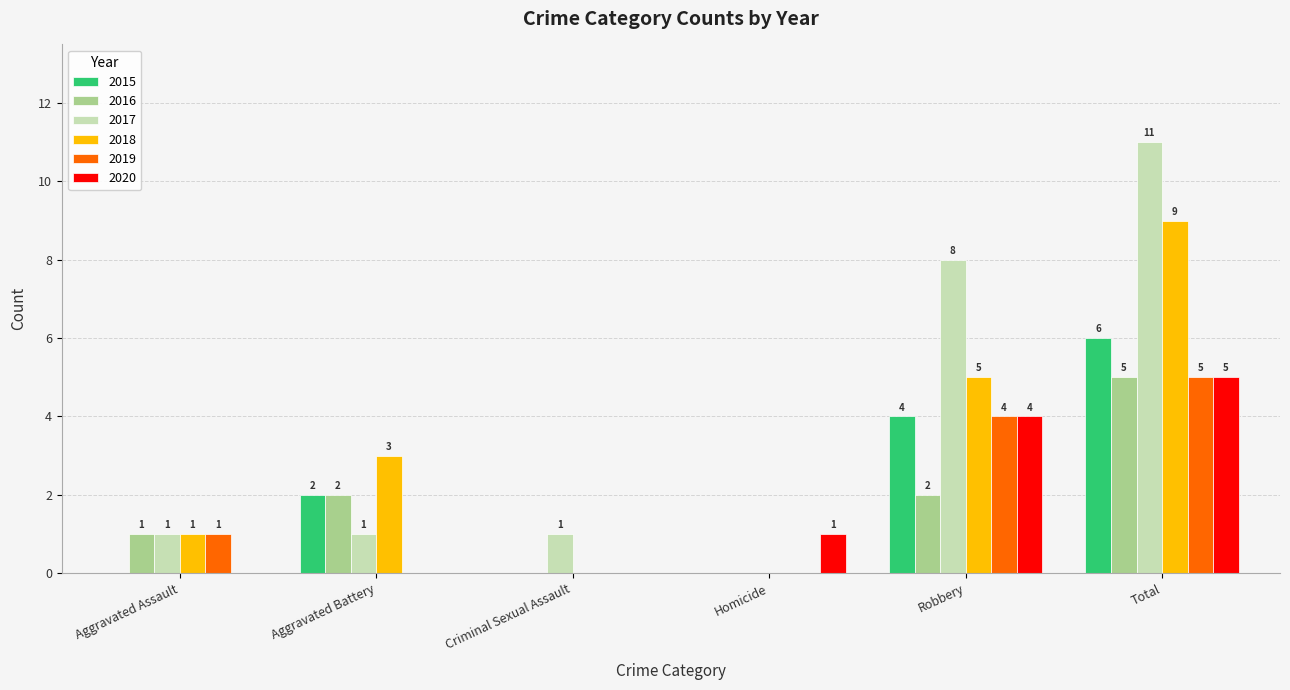

What is the sum of the 2017 values at Criminal Sexual Assault and Aggravated Battery?

2